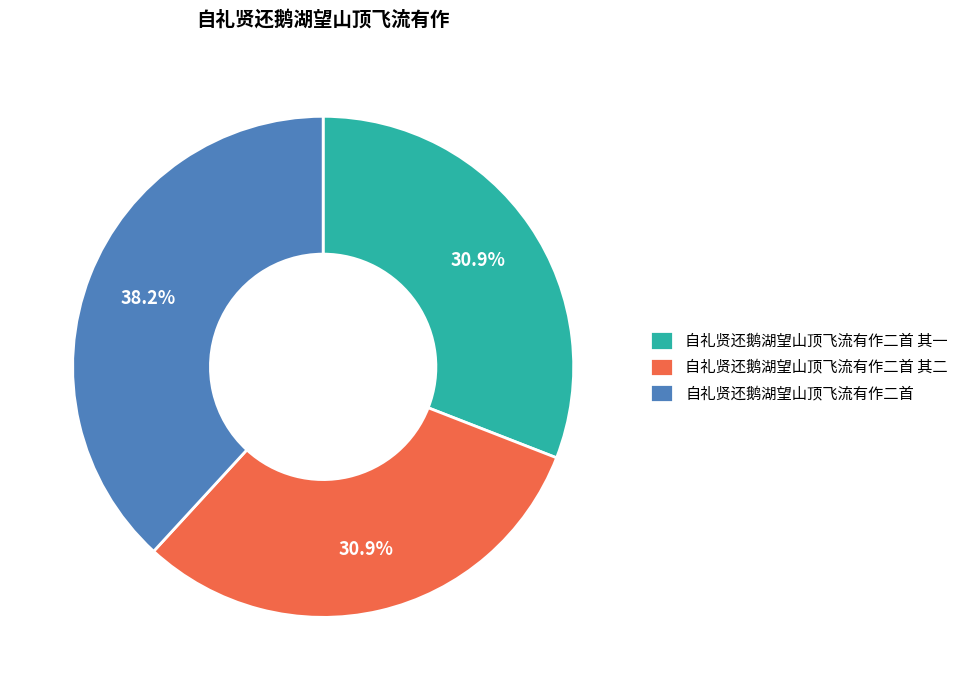

To the nearest percent, what is the average slice percentage?

33%